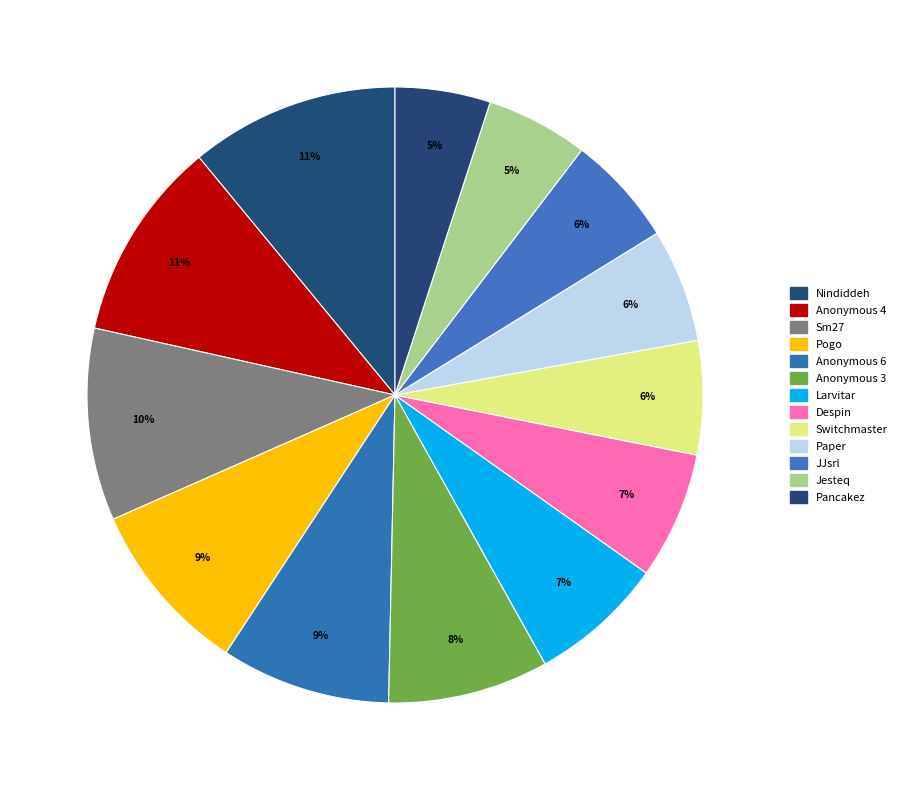

Count the number of slices in the pie.

13